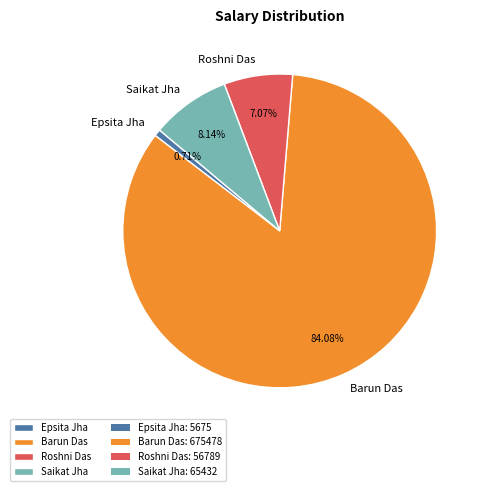

Rank the categories by value from lowest to highest.

Epsita Jha, Roshni Das, Saikat Jha, Barun Das